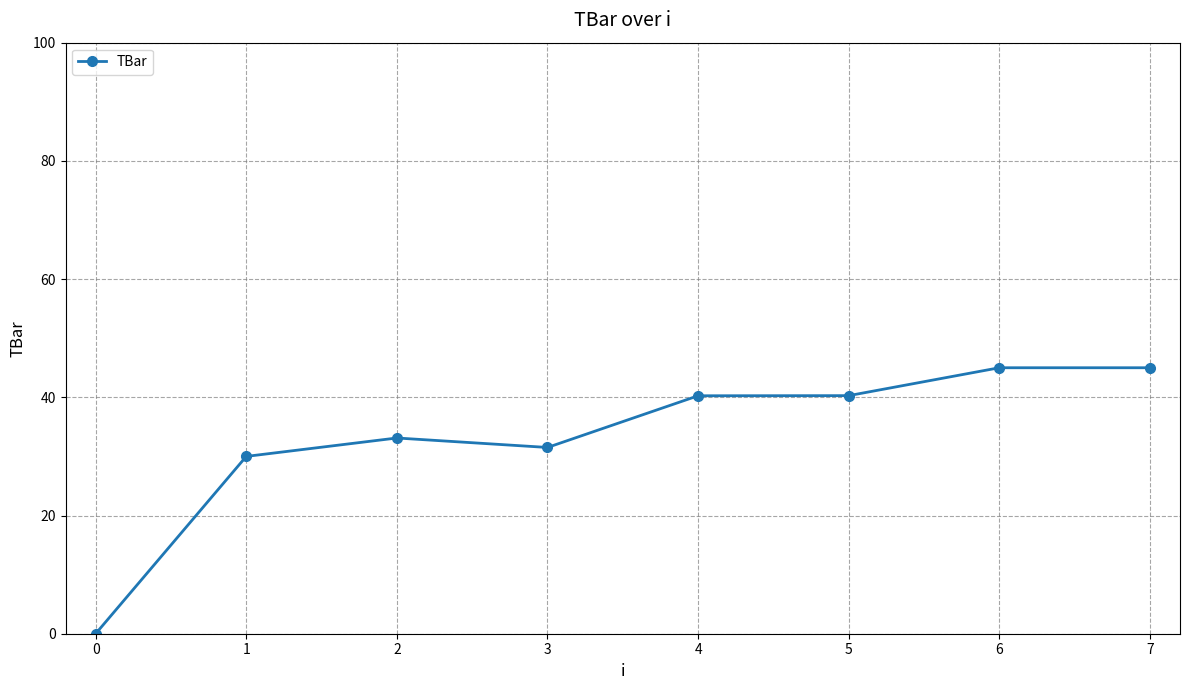

At which category does the chart reach its minimum across all series?

0